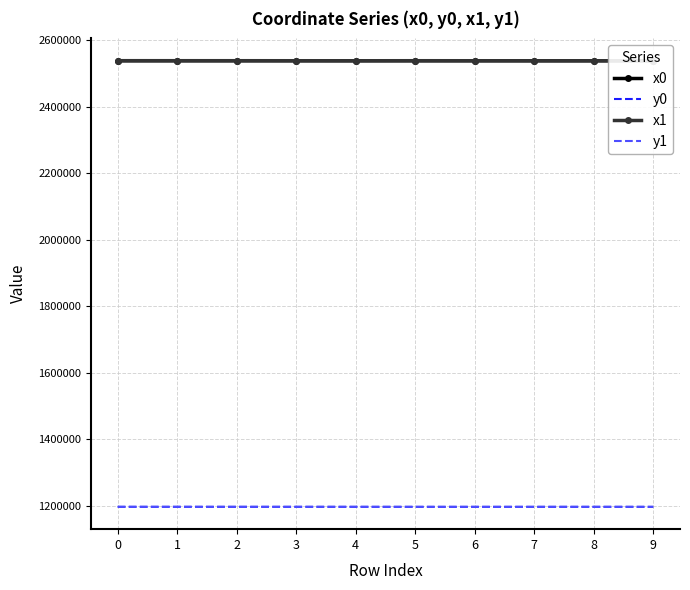

What are all the series names shown in the legend?

x0, y0, x1, y1